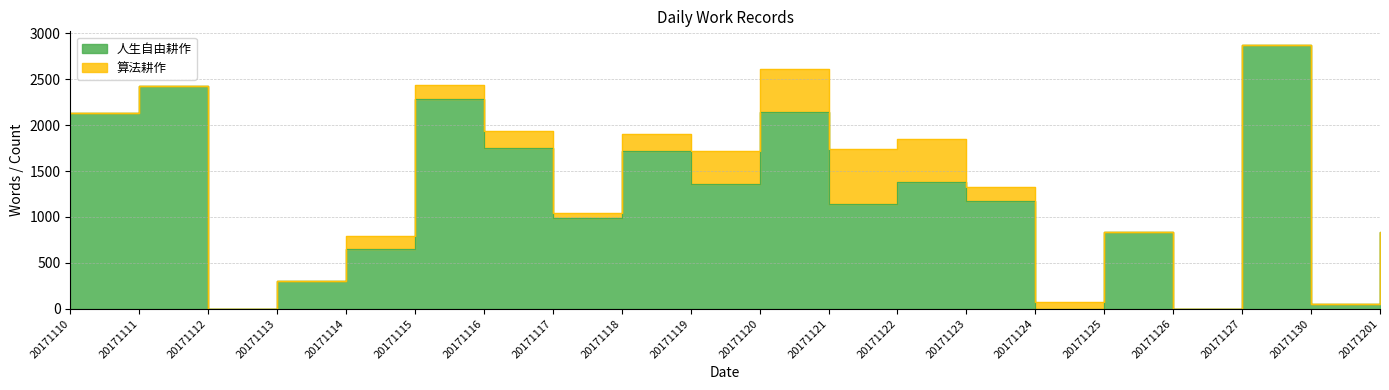

What is the change in value from 20171114 to 20171127?

+2224